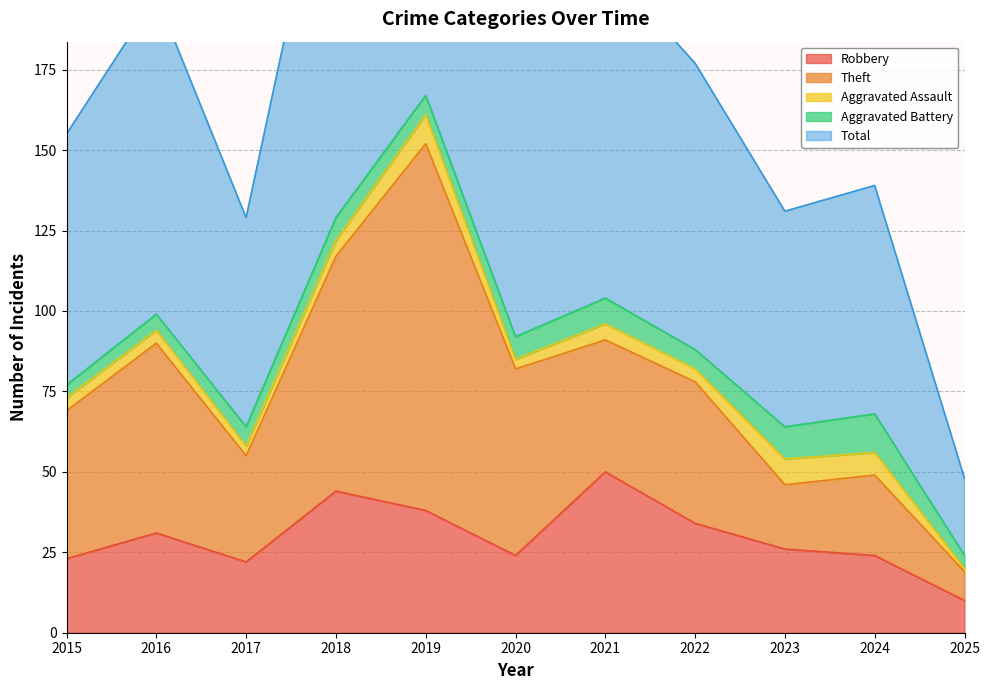

What is the difference between the Total values at 2025 and 2020?

68